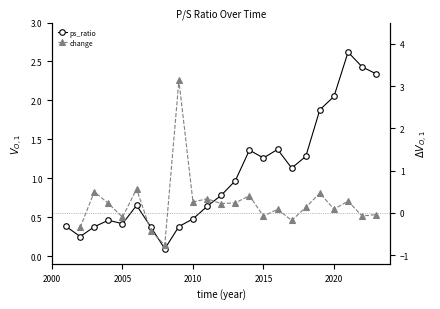

What value does the data have at 2013?

1.0